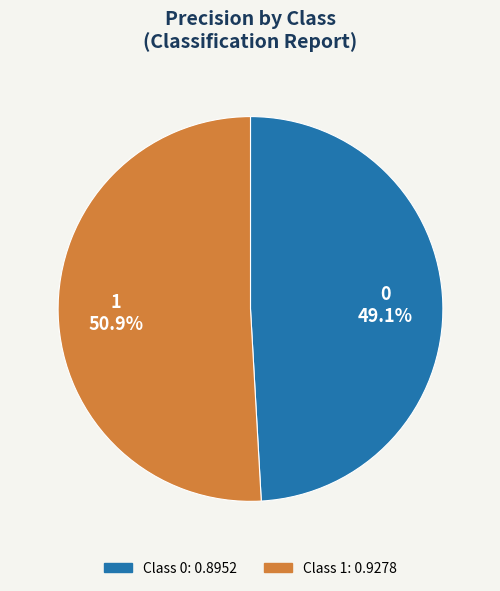

Between 0 and 1, which is larger?

1